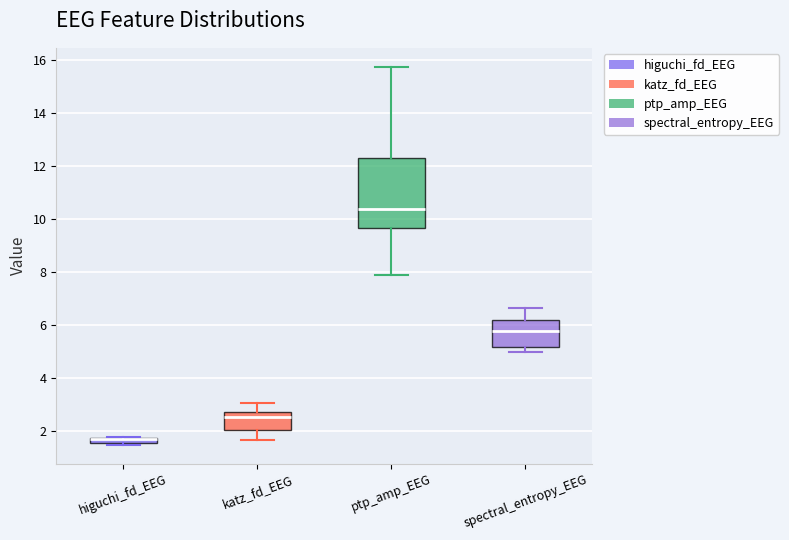

Where does the median line of the box for spectral_entropy_EEG sit on the y-axis? The values are not printed on the chart, so give them approximately, as read against the axis.

5.8